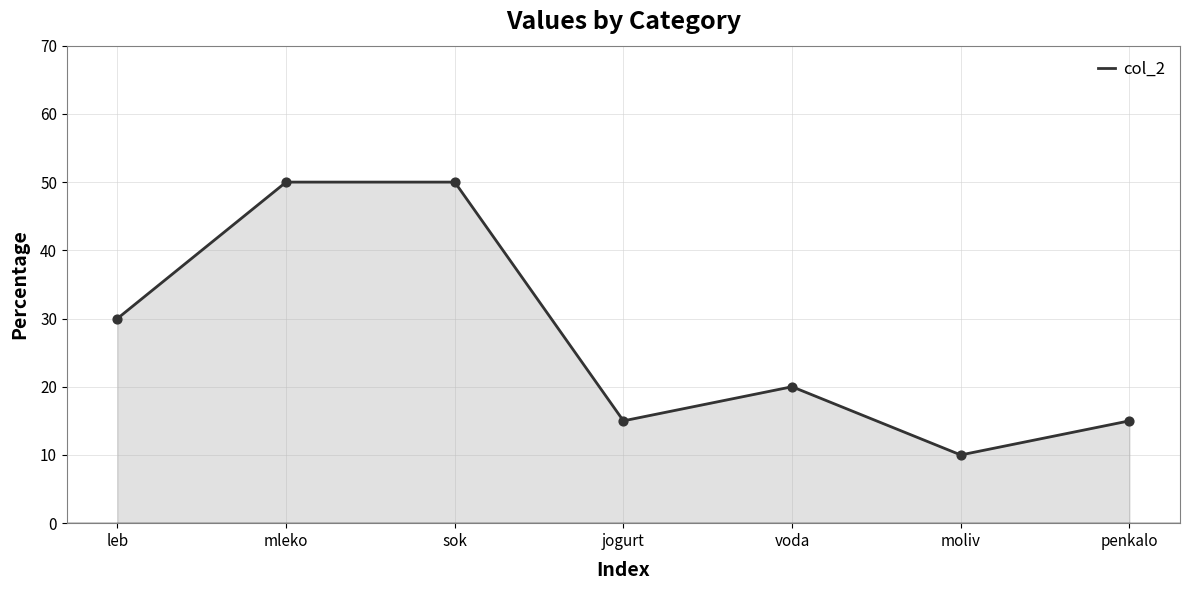

Which has a higher value, sok or jogurt?

sok